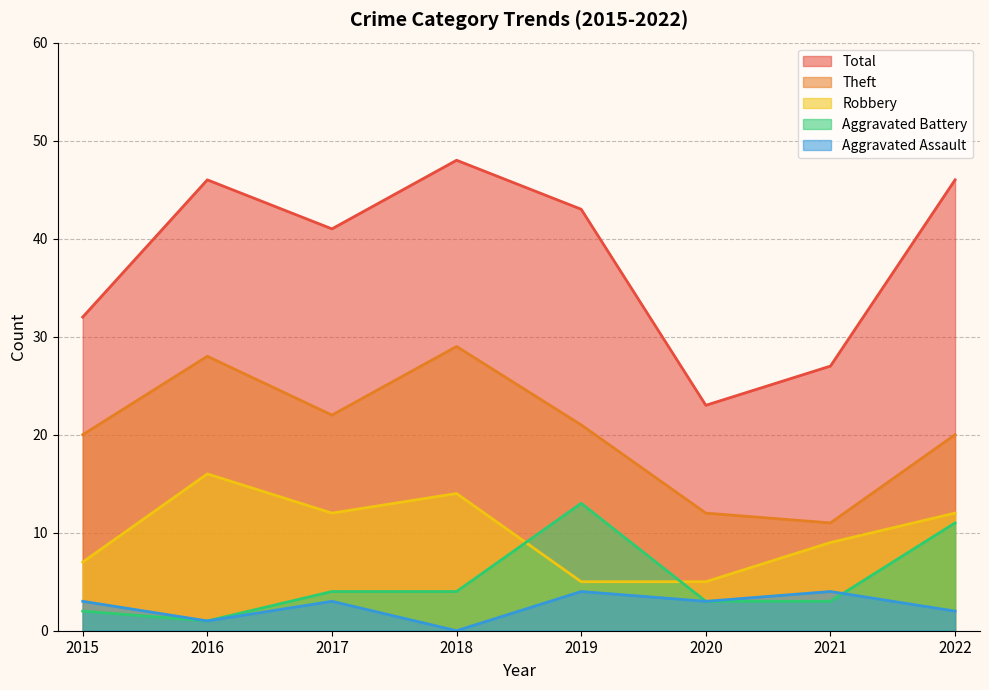

At which label does Aggravated Battery first exceed 4?

2019